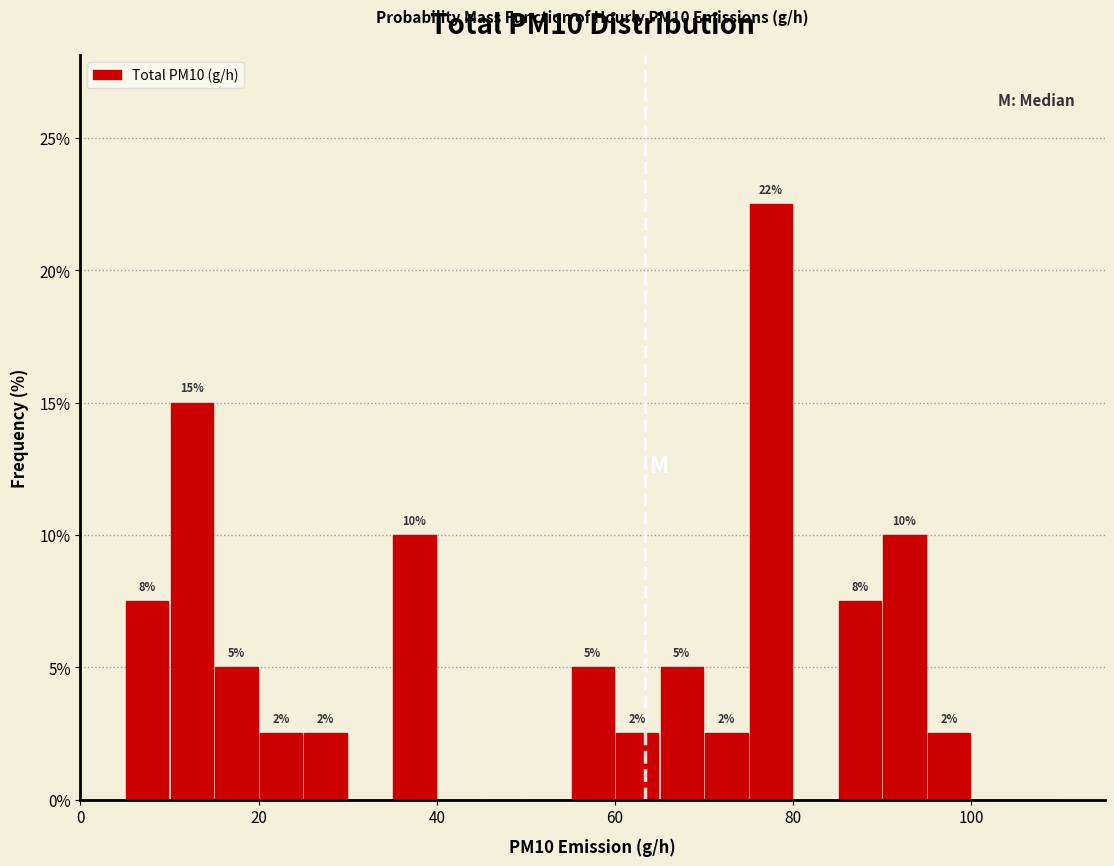

Read against the x-axis, roughly where is the centre of the tallest bar?

78